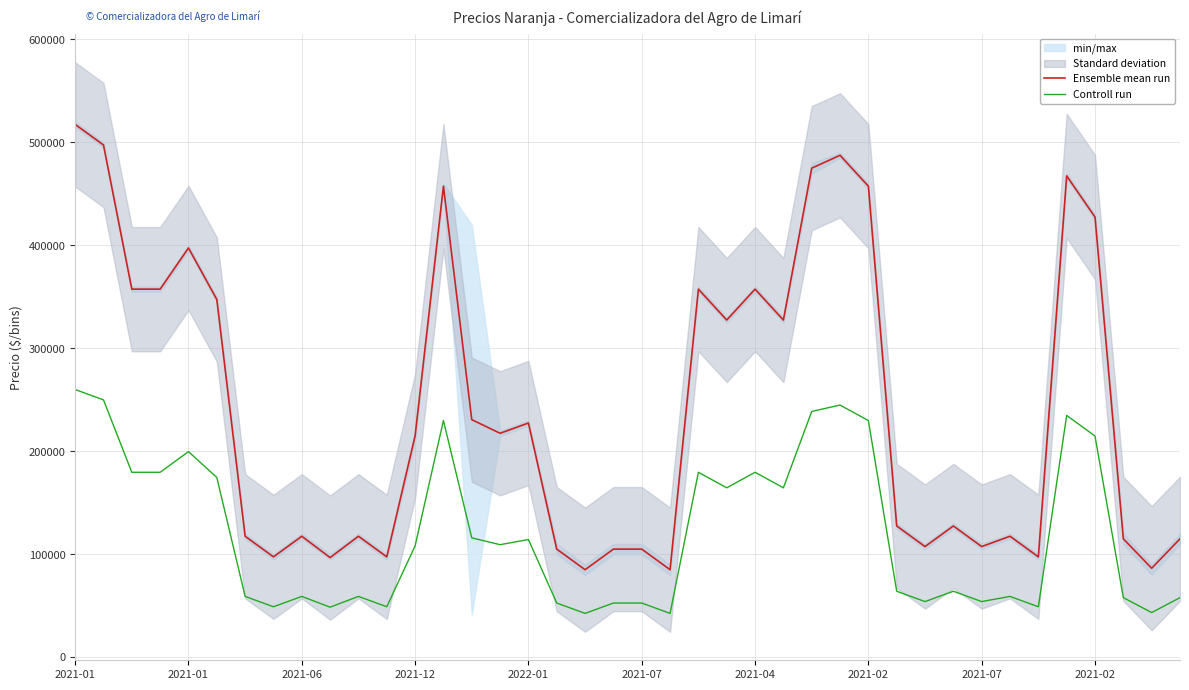

True or false: Ensemble mean run and Controll run cross at least once.

False